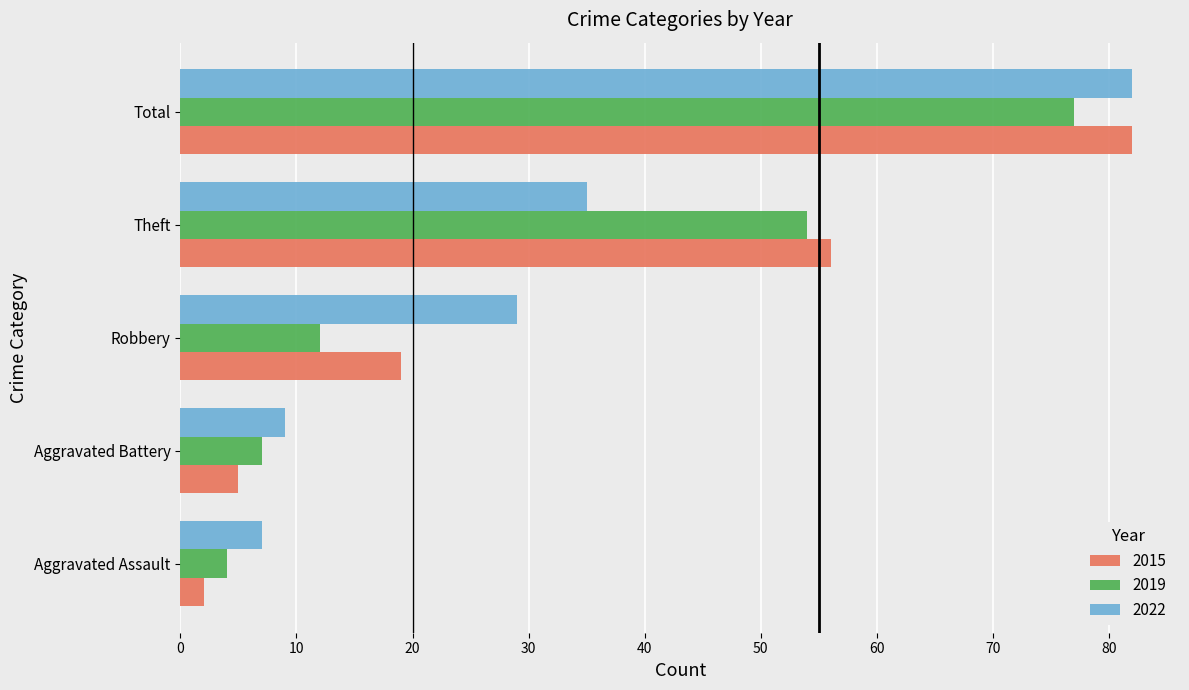

What is the sum of all 2022 values?

162